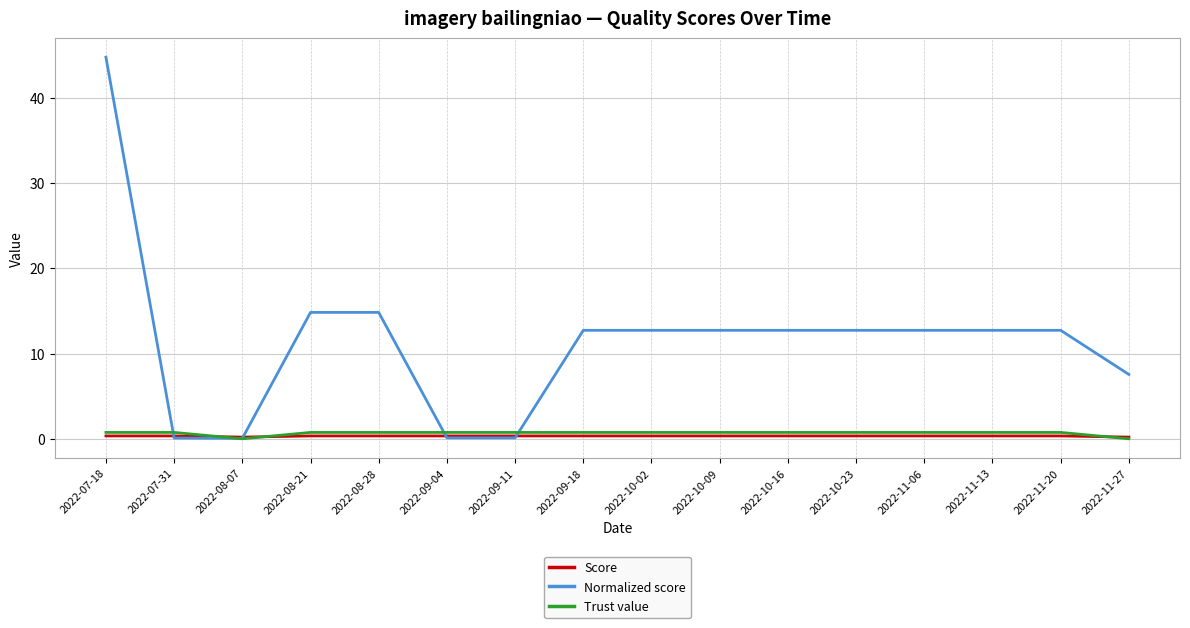

Which category has the highest value in the Normalized score series?

2022-07-18